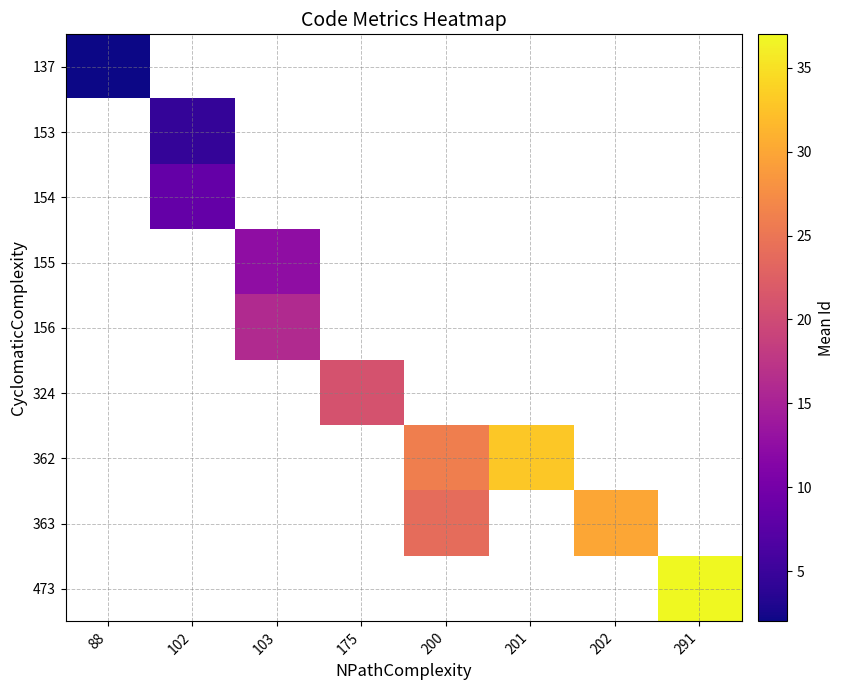

At how many categories does at least one series exceed 2?

7